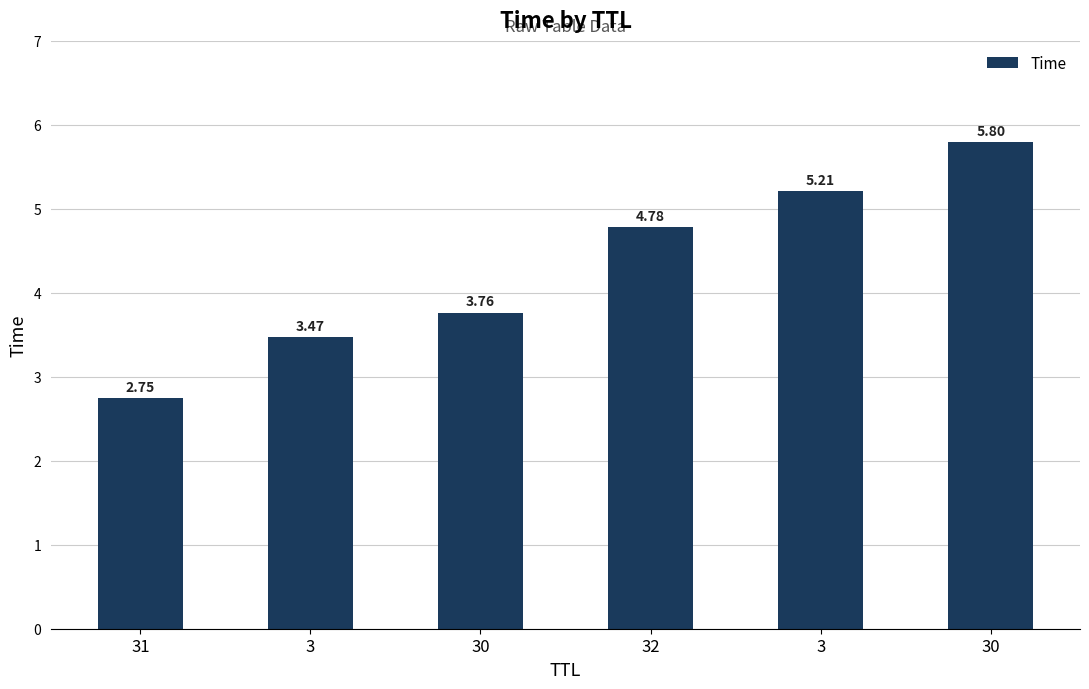

The value at 3 is 3.5. True or false?

True